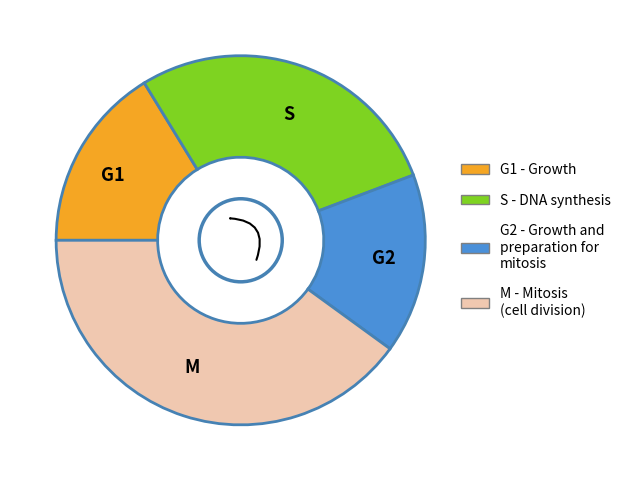

Does 3 account for over 50% of the chart?

No